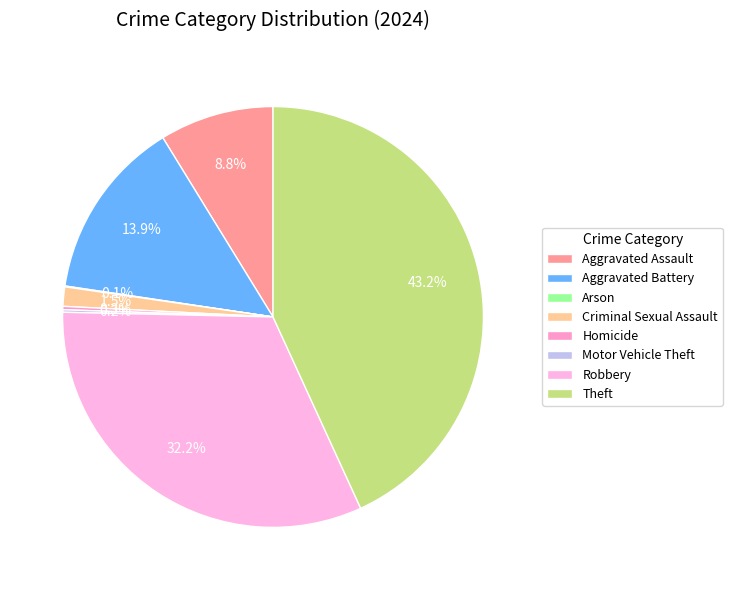

Does Homicide account for over 50% of the chart?

No